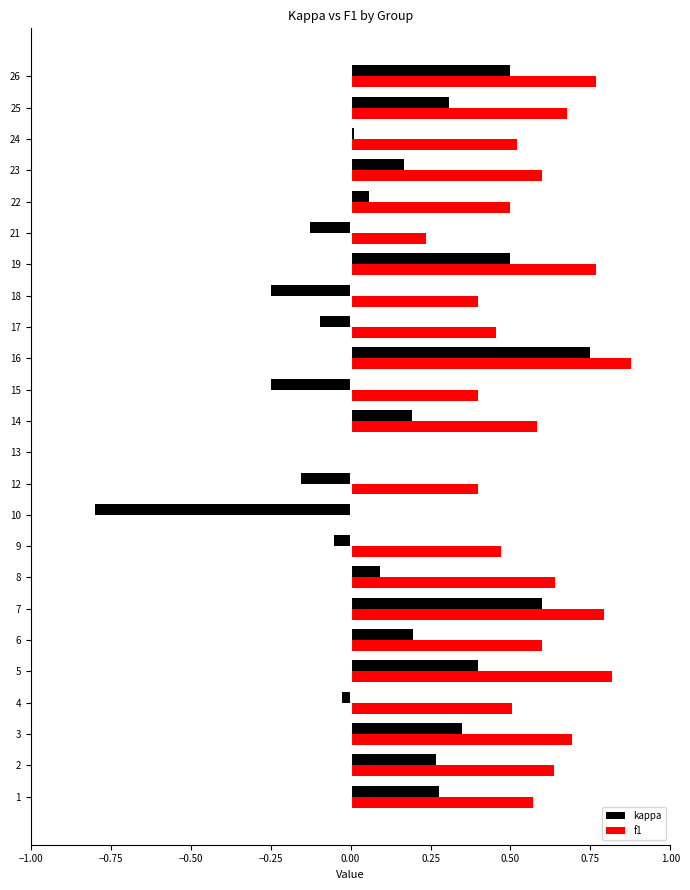

At which category is the sum across all series the highest?

16